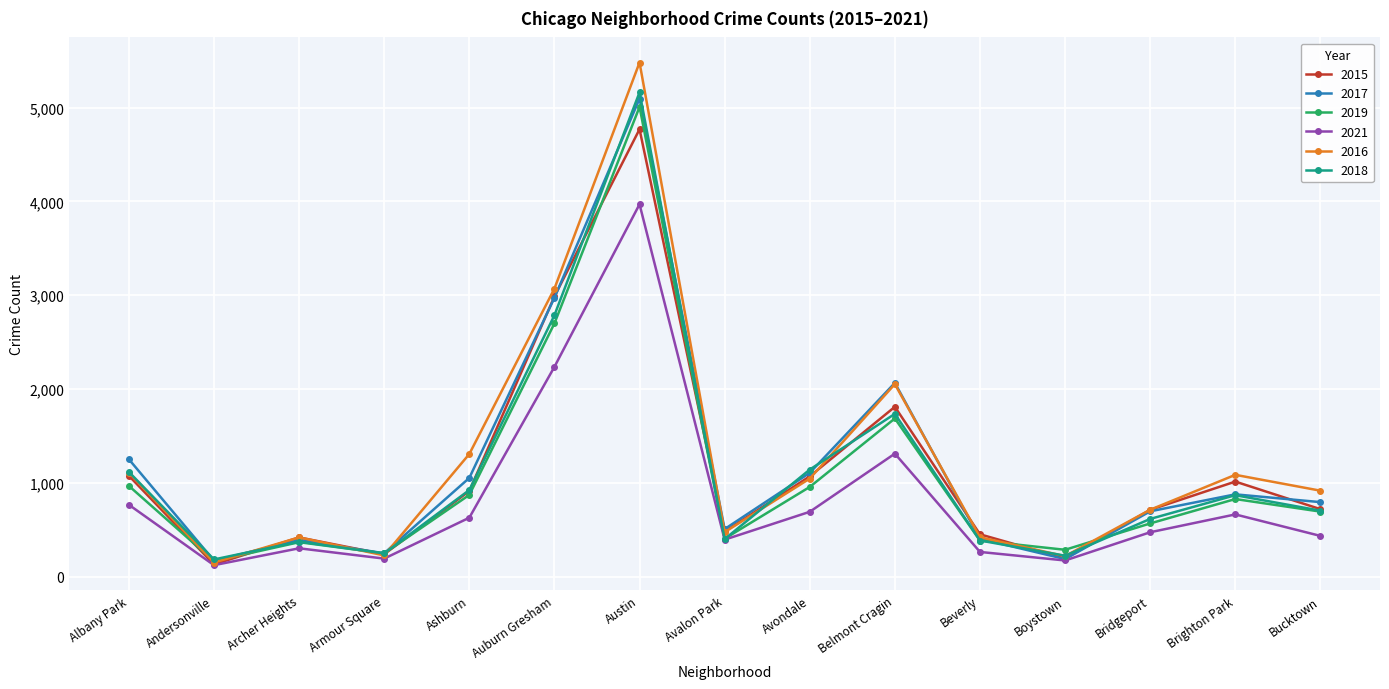

What is the greatest value displayed?

5481